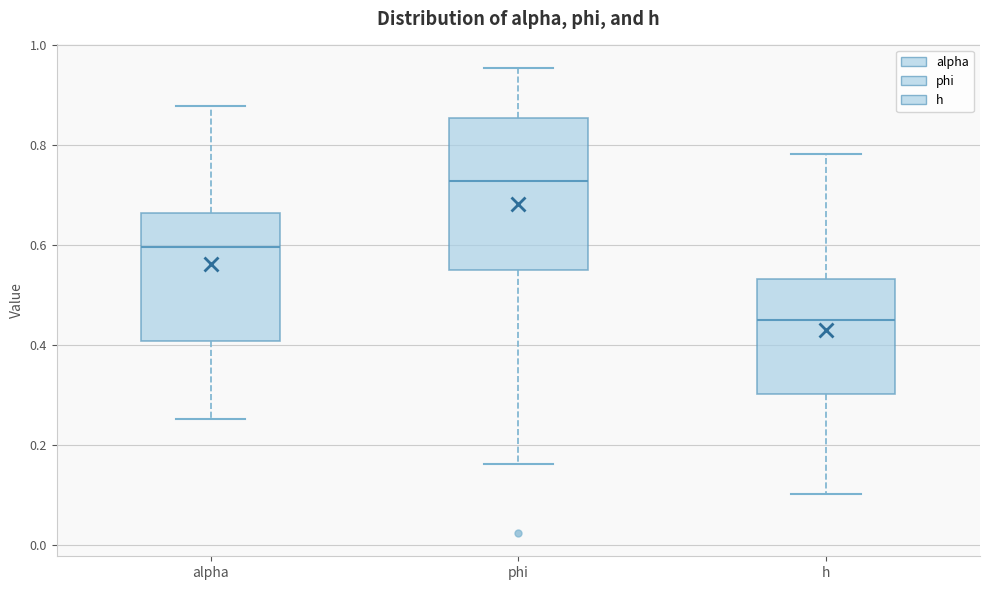

Which box has the highest median line?

phi